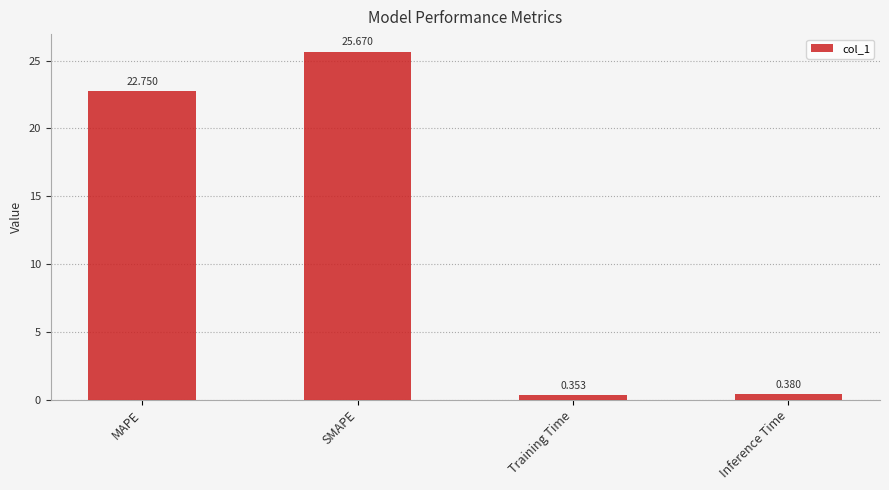

What is the value of the 2nd bar from the left?

25.7